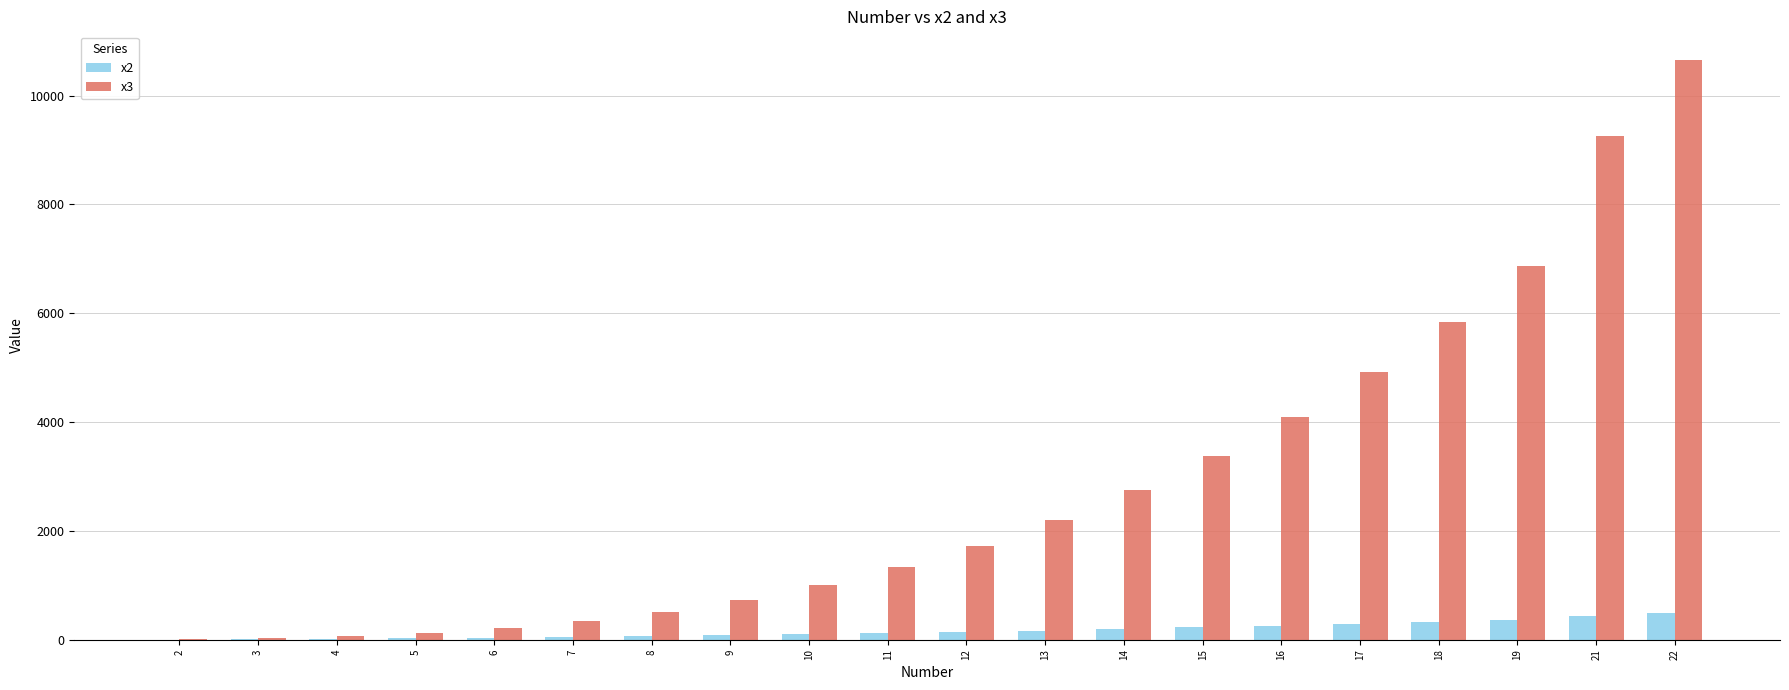

The value of x3 at 21 is 9261. True or false?

True